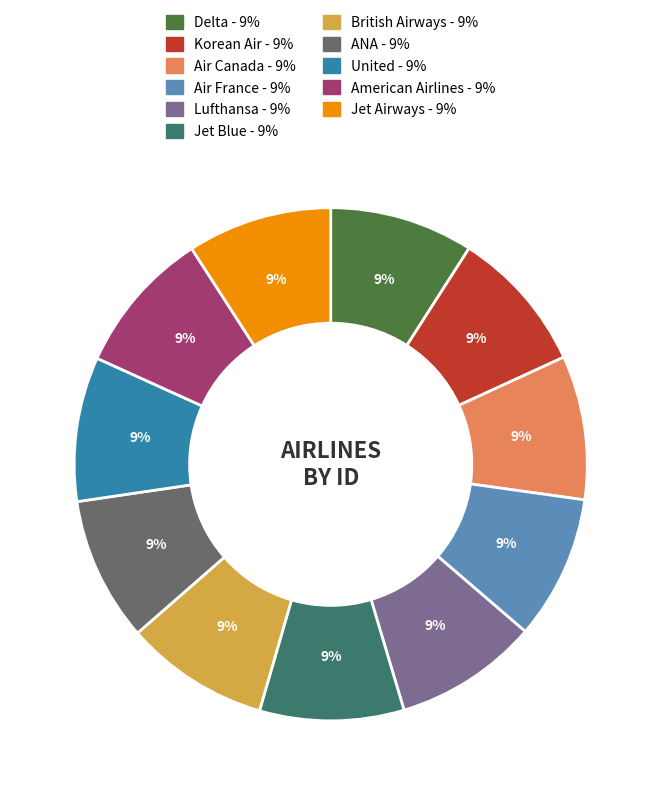

How many segments does this pie chart have?

11